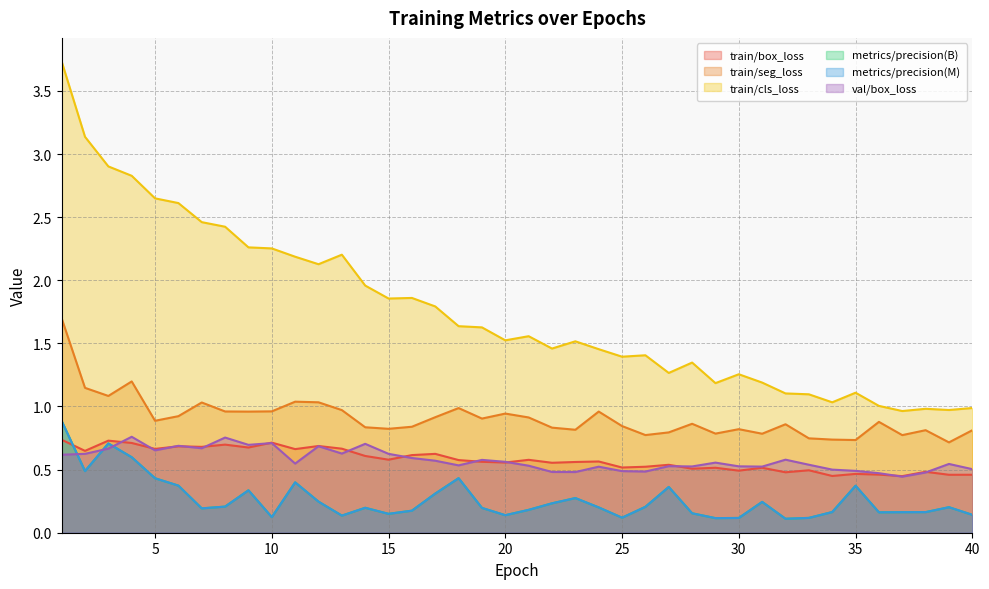

What is the value of the train/seg_loss point at the 26th from the left?

0.8